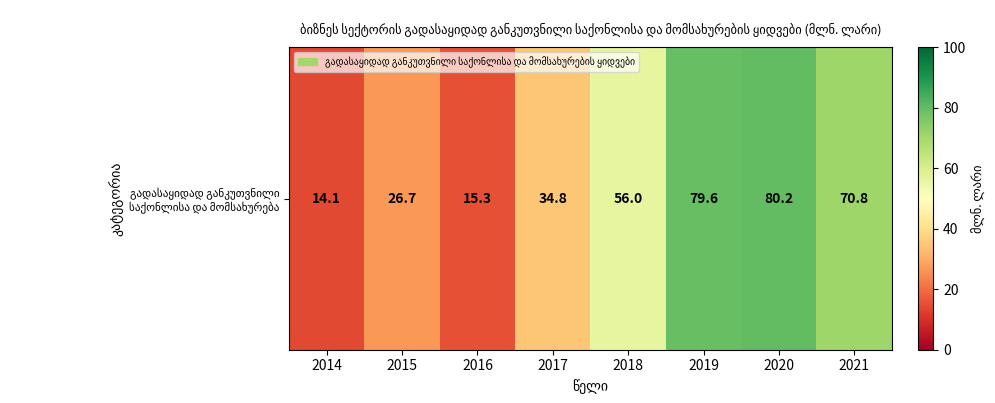

What is the sum of the values at 2019 and 2014?

93.7